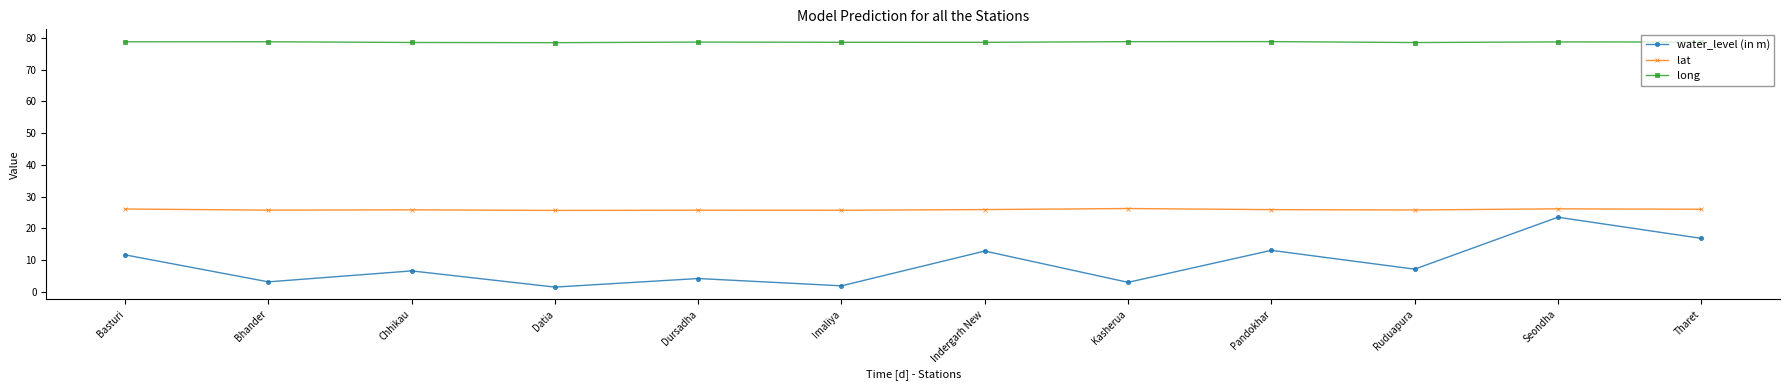

Where is the first local maximum for water_level (in m)?

Chhikau